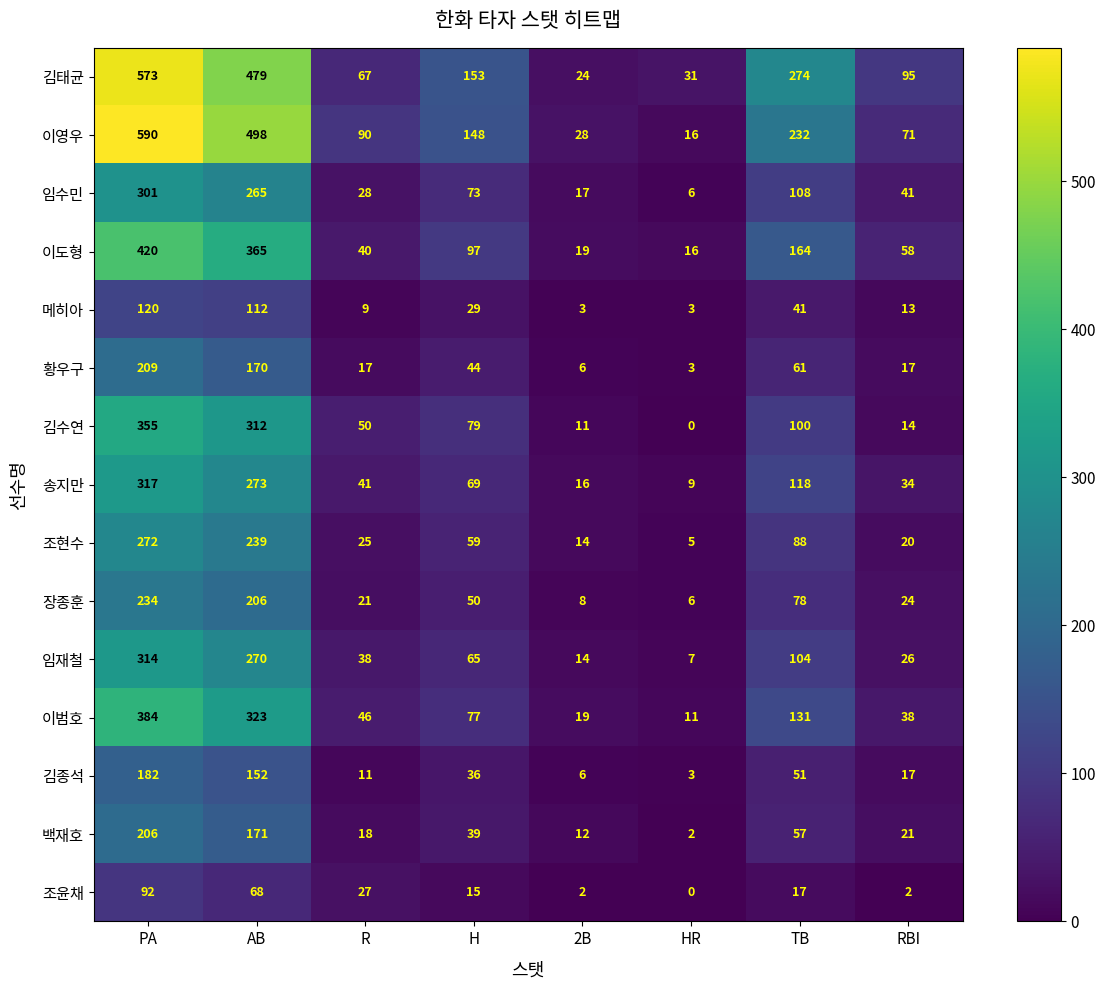

What is the spread (max minus min) of values at TB?

257